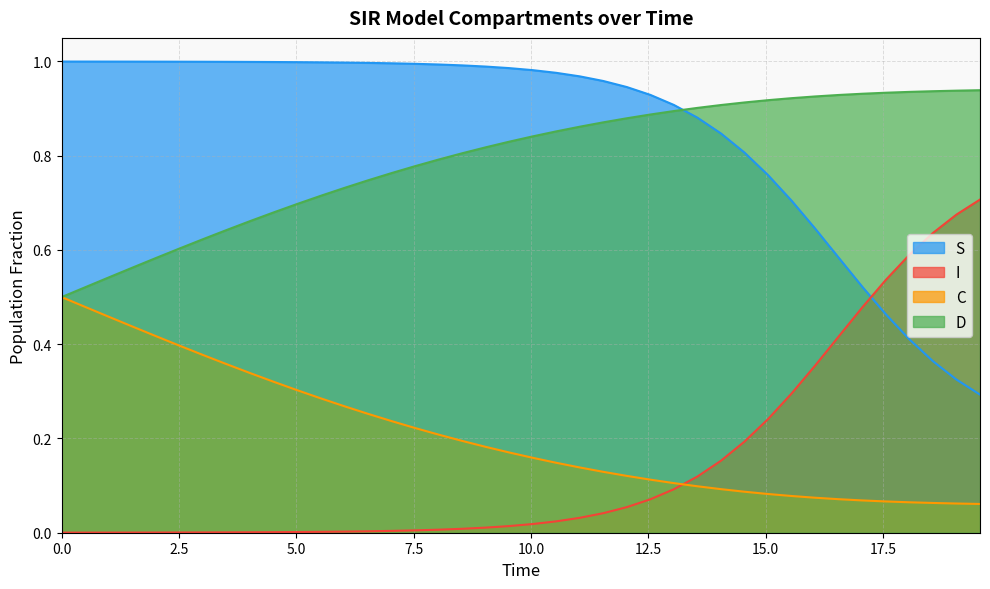

Rank the series by their maximum value, from highest to lowest.

S, D, I, C